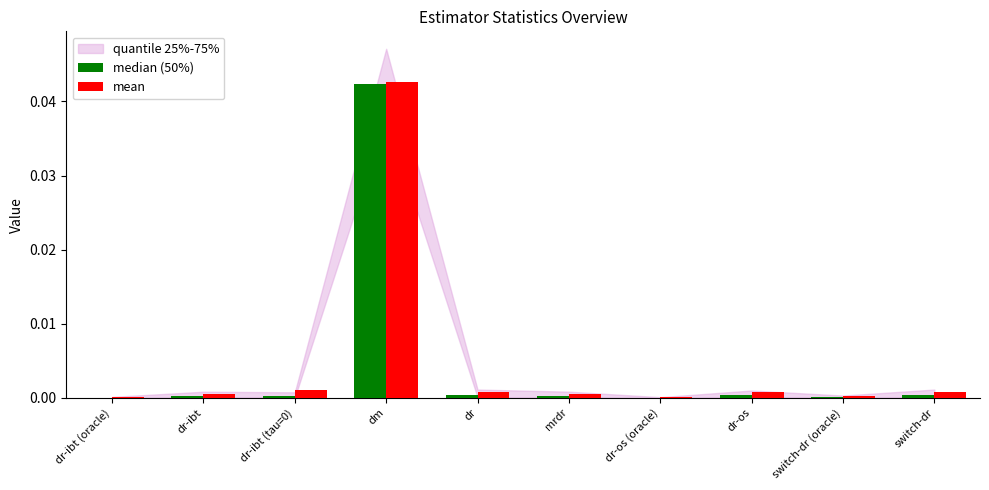

At which category is the sum across all series the highest?

dm